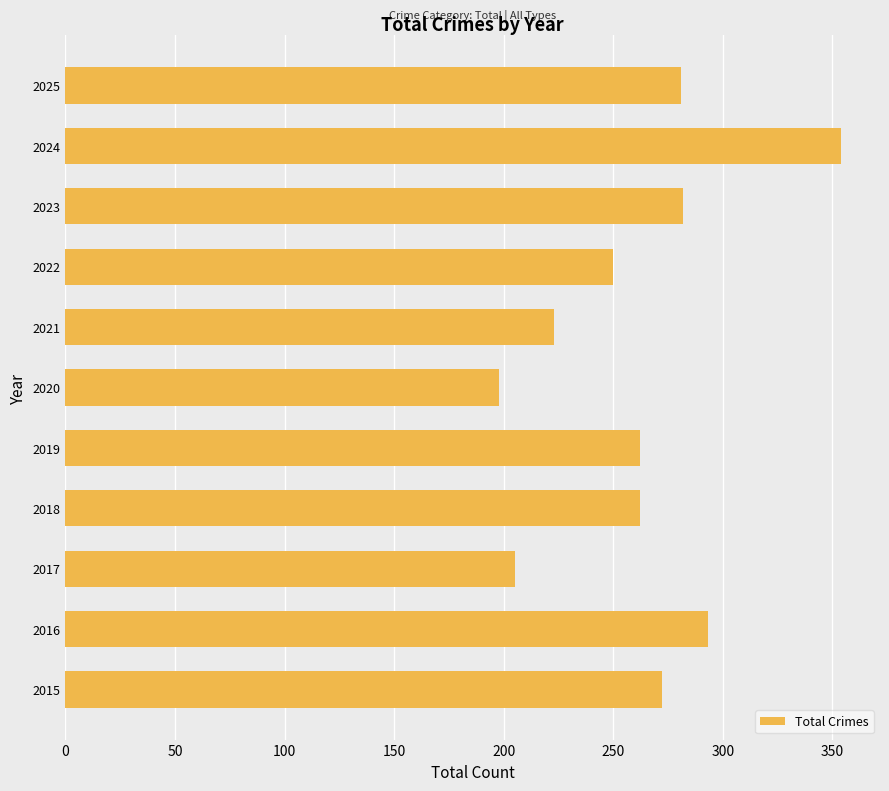

What is the smallest value displayed?

198